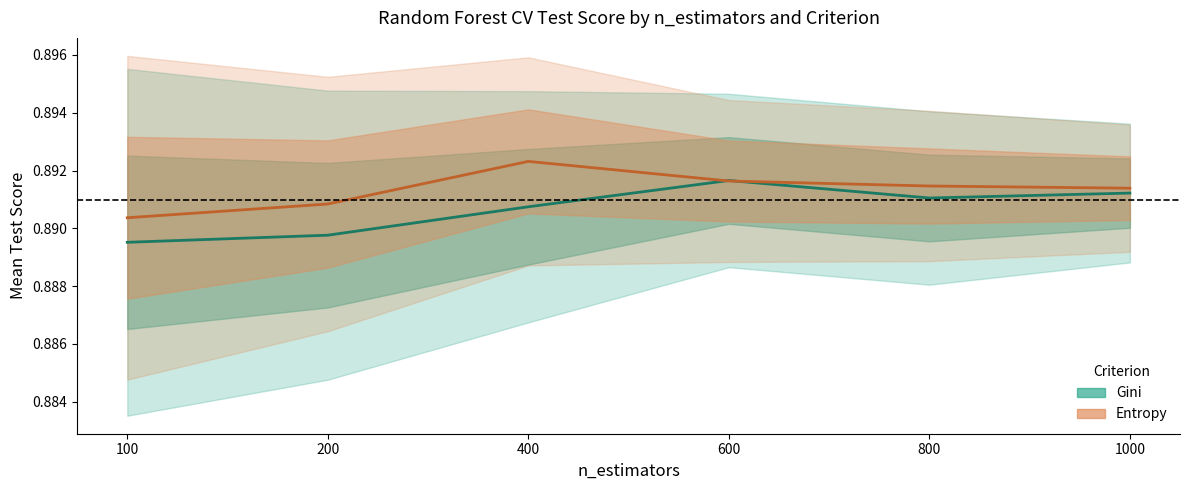

What is the sum of the Entropy mean_test_score values at 200 and 1000?

1.8